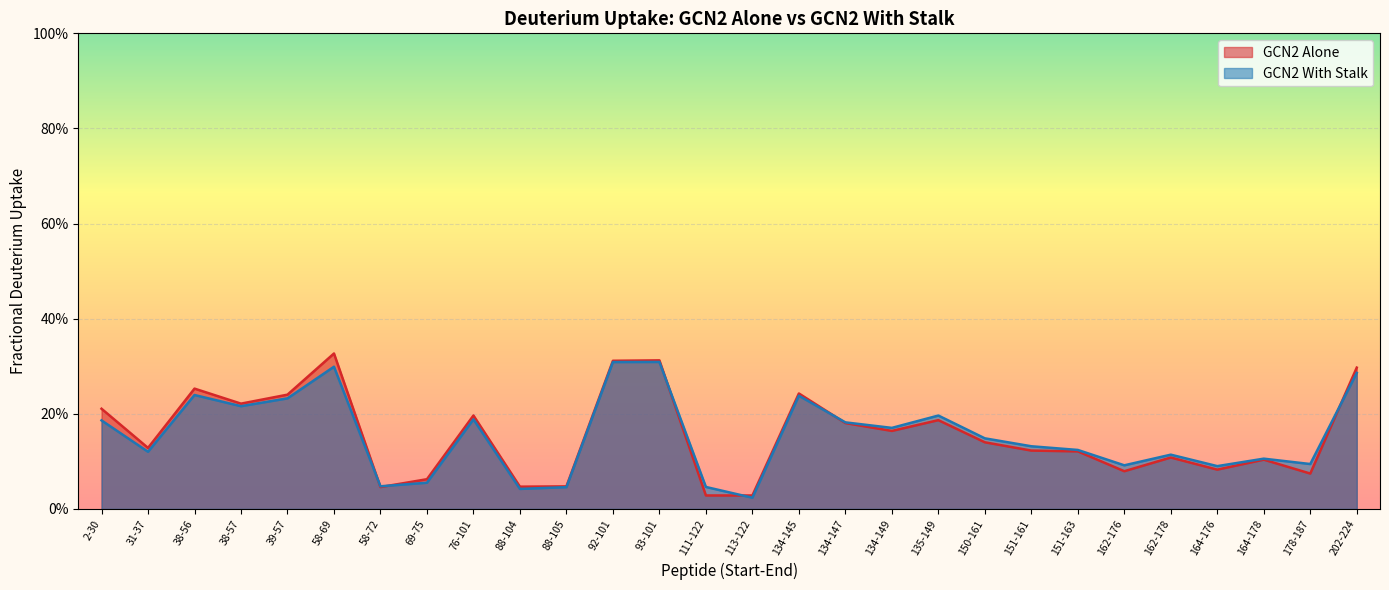

Reading left to right, list all the values displayed in this chart.

GCN2 Alone: 2-30=0.2	31-37=0.1	38-56=0.3	38-57=0.2	39-57=0.2	58-69=0.3	58-72=0.0	69-75=0.1	76-101=0.2	88-104=0.0	88-105=0.0	92-101=0.3	93-101=0.3	111-122=0.0	113-122=0.0	134-145=0.2	134-147=0.2	134-149=0.2	135-149=0.2	150-161=0.1	151-161=0.1	151-163=0.1	162-176=0.1	162-178=0.1	164-176=0.1	164-178=0.1	178-187=0.1	202-224=0.3
GCN2 With Stalk: 2-30=0.2	31-37=0.1	38-56=0.2	38-57=0.2	39-57=0.2	58-69=0.3	58-72=0.0	69-75=0.1	76-101=0.2	88-104=0.0	88-105=0.0	92-101=0.3	93-101=0.3	111-122=0.0	113-122=0.0	134-145=0.2	134-147=0.2	134-149=0.2	135-149=0.2	150-161=0.1	151-161=0.1	151-163=0.1	162-176=0.1	162-178=0.1	164-176=0.1	164-178=0.1	178-187=0.1	202-224=0.3